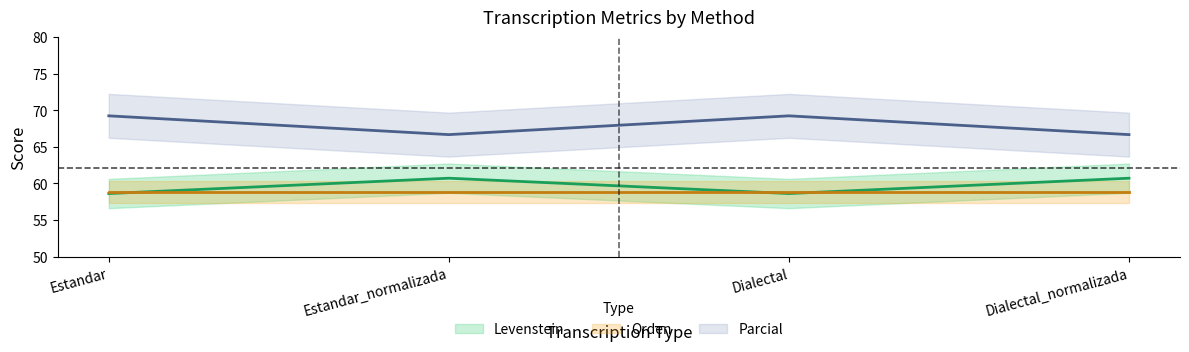

The Parcial series shows 69.2 at Estandar. True or false?

True